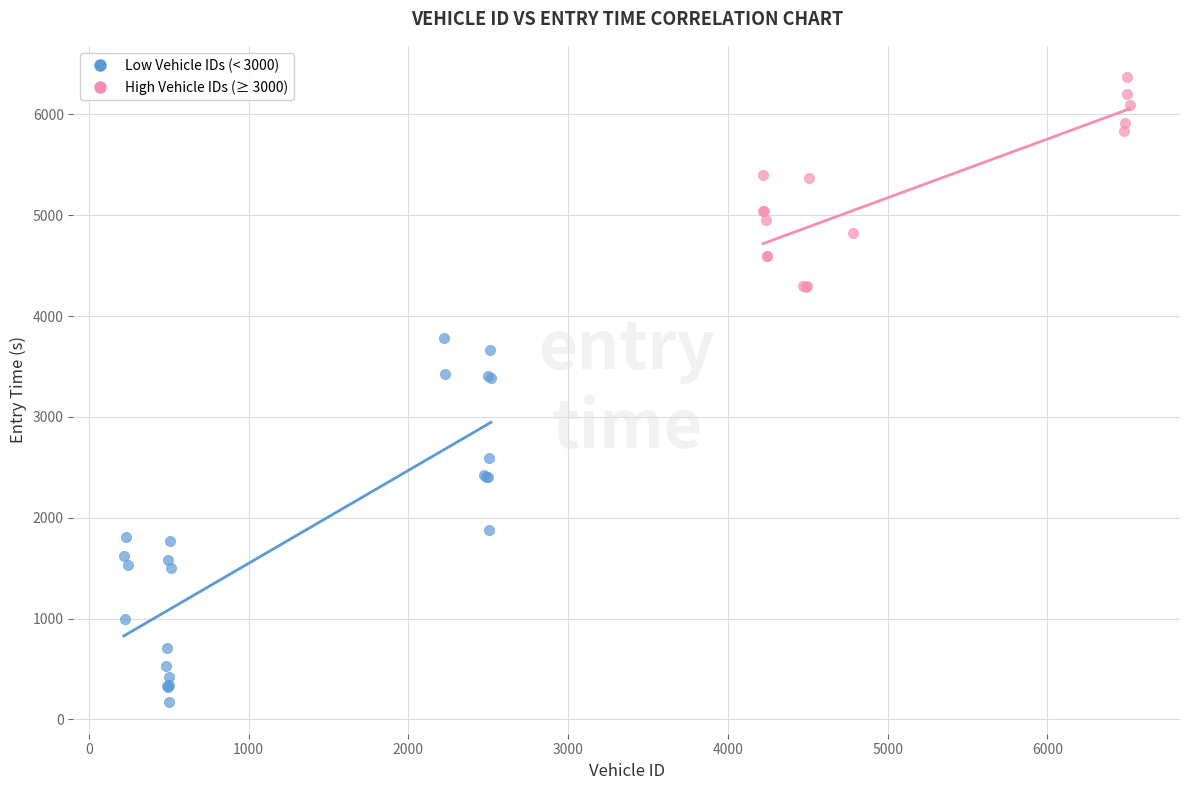

What are all the series names shown in the legend?

Low Vehicle IDs (< 3000), High Vehicle IDs (≥ 3000)